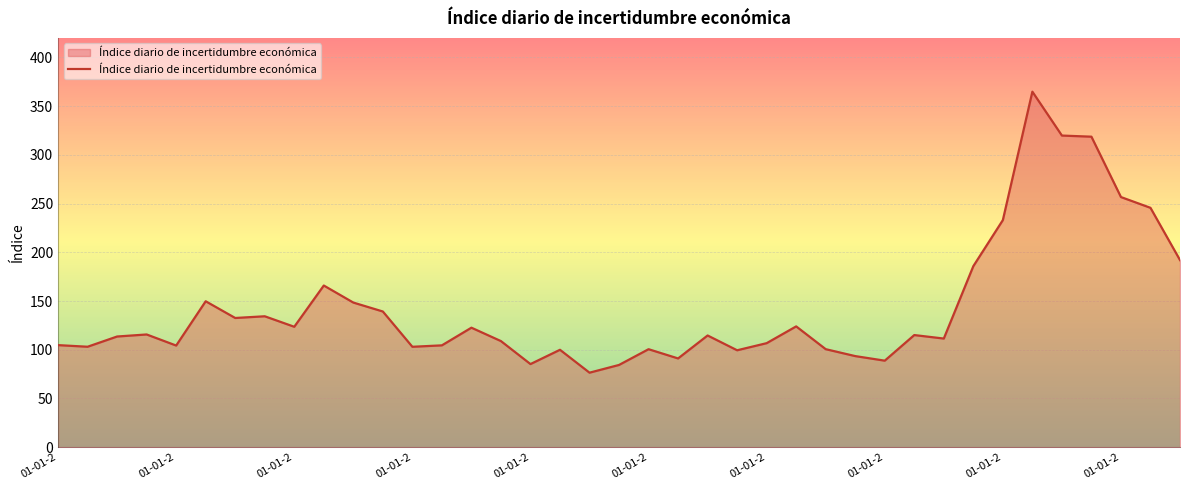

What is the smallest value displayed?

76.5